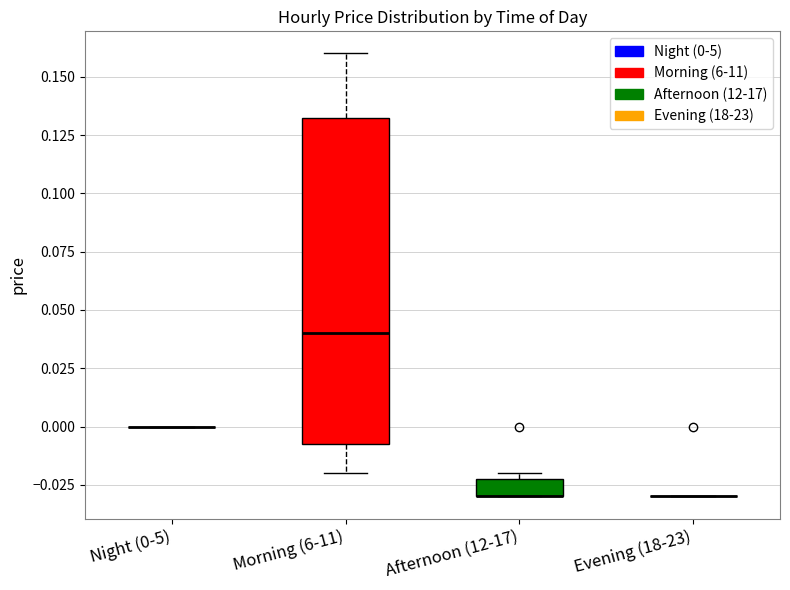

Reading left to right, read every box against the y-axis: the position of its median line, the range the box covers, and the ends of its whiskers. The values are not printed on the chart, so give them approximately, as read against the axis.

Night (0-5): box collapsed to a line at 0.000, whiskers 0.000 to 0.000
Morning (6-11): median 0.040, box -0.005 to 0.135, whiskers -0.020 to 0.160
Afternoon (12-17): median -0.030 (drawn on the box's lower edge), box -0.030 to -0.020, whiskers -0.030 to -0.020 (just above the box's upper edge)
Evening (18-23): box collapsed to a line at -0.030, whiskers -0.030 to -0.030